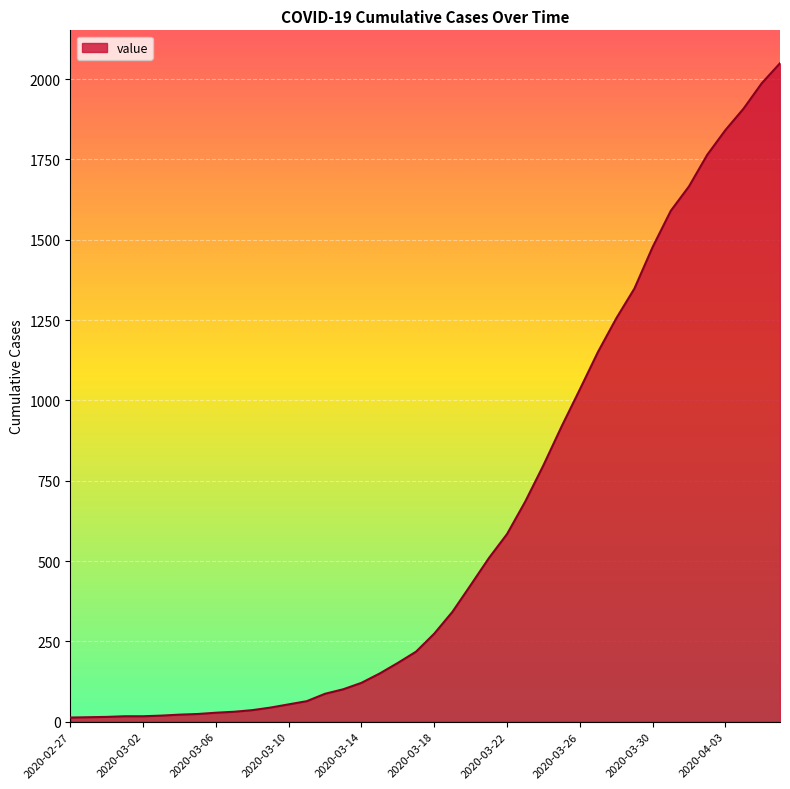

What is the maximum value shown in the chart?

2049